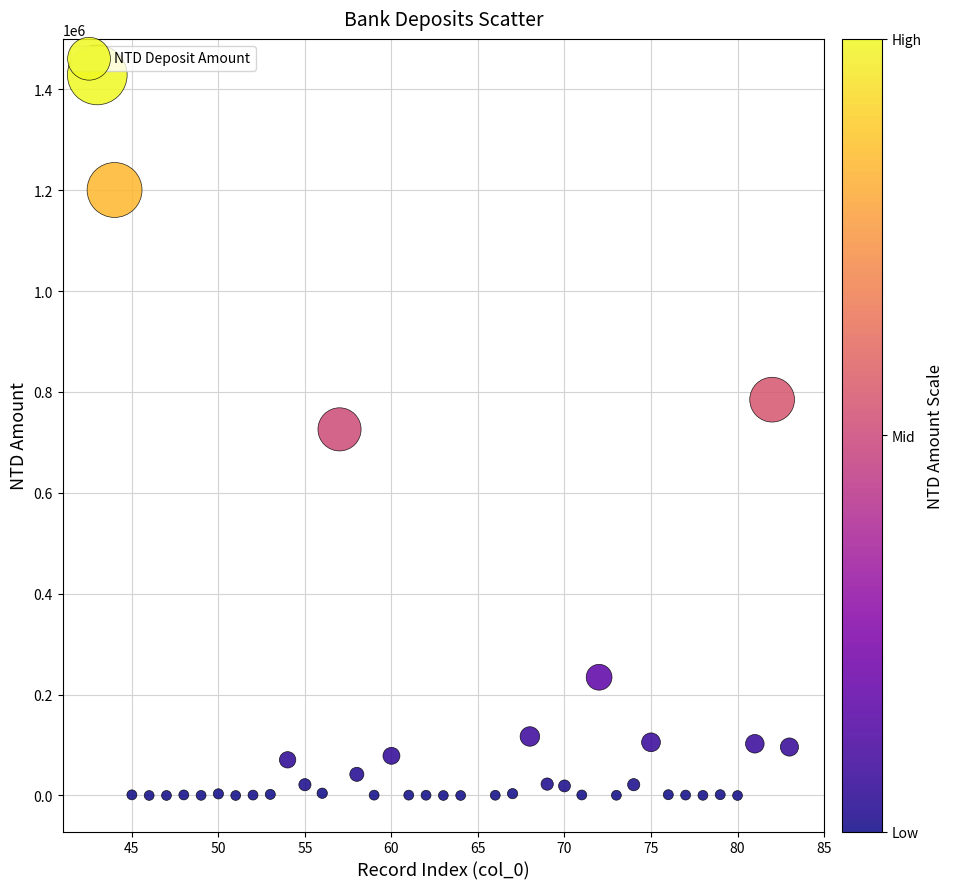

What is the range of X values (max minus min)?

40